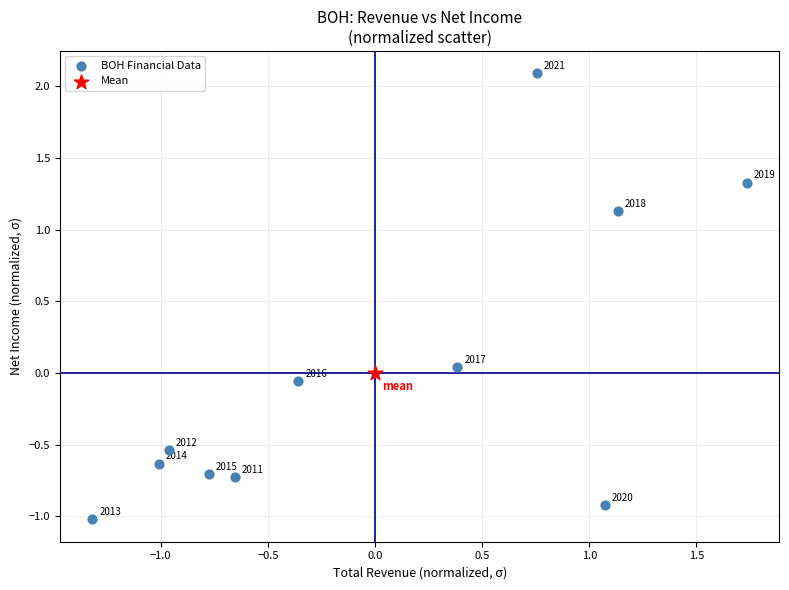

What are all the series names shown in the legend?

BOH Financial Data, Mean